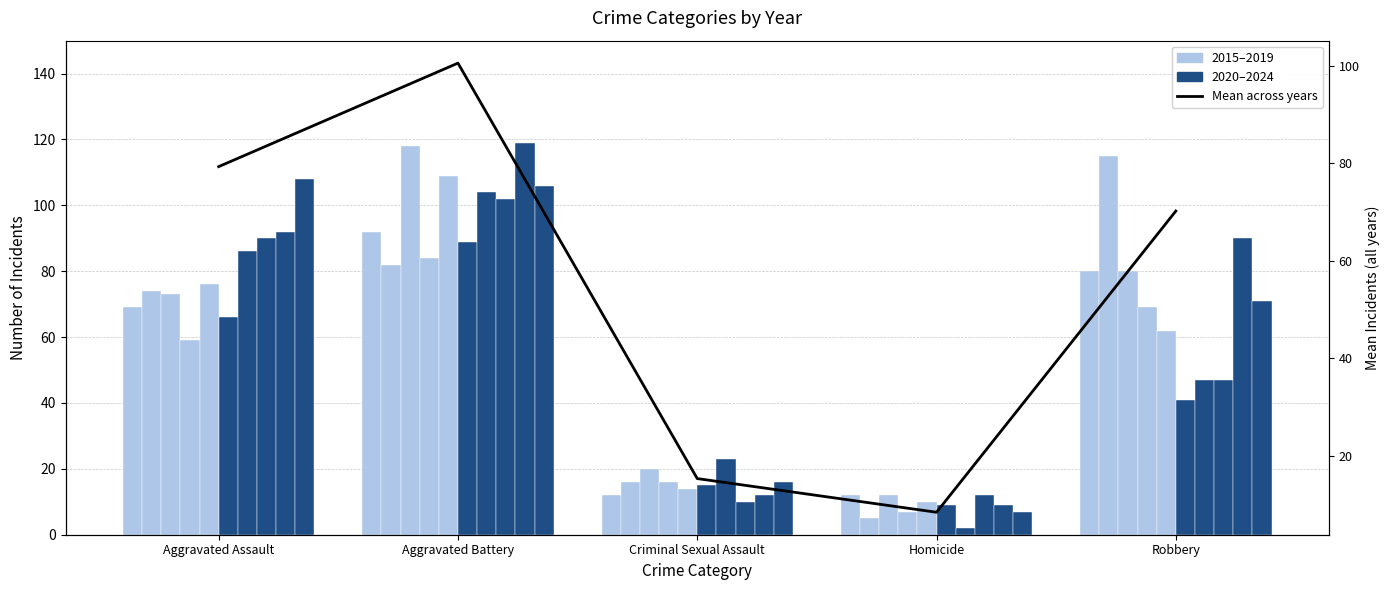

What is the ratio of the value at Aggravated Assault to the value at Robbery?

1.1